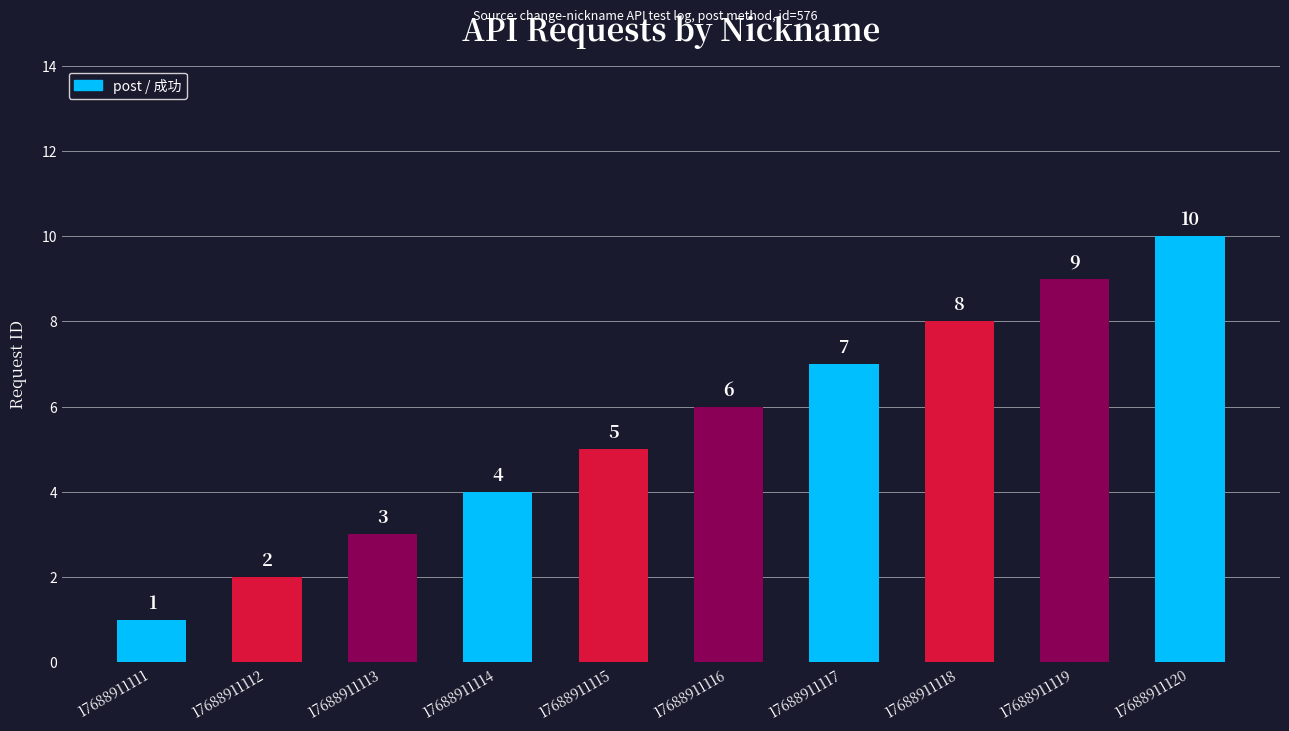

The value at 17688911111 is 0. True or false?

False